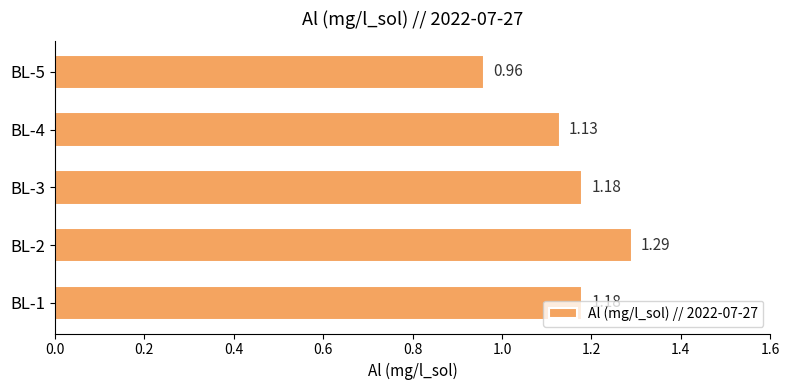

Which has a higher value, BL-5 or BL-4?

BL-4